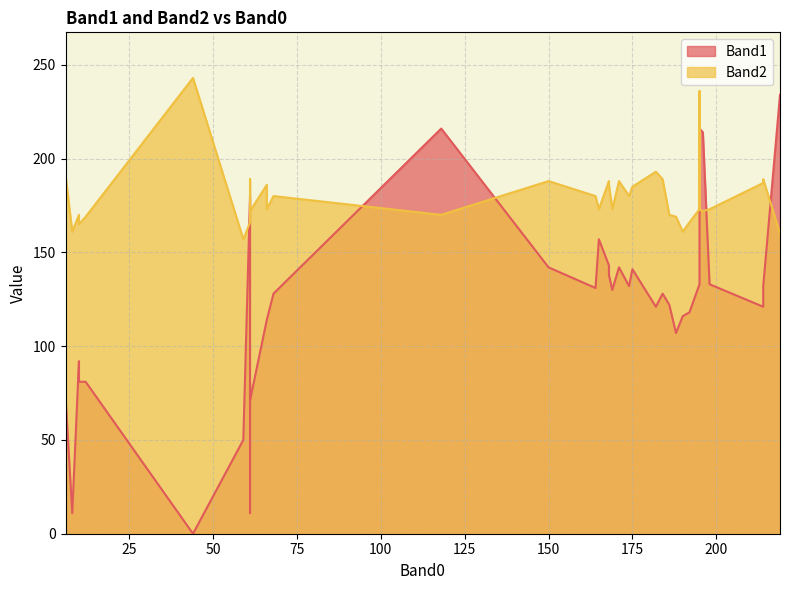

How many interior local valleys does the Band2 series have?

13